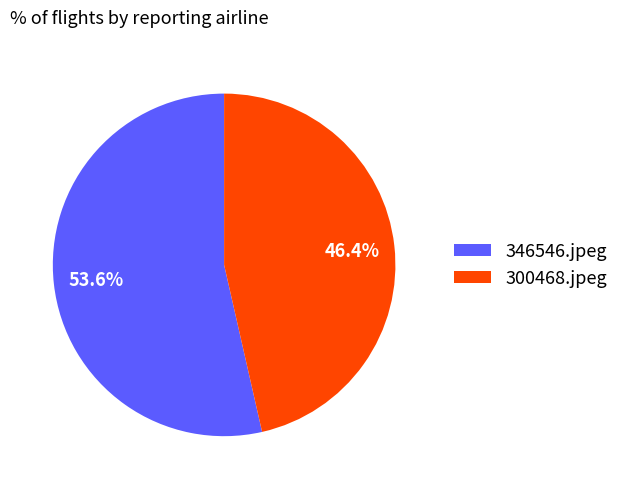

Which slice is the smallest?

300468.jpeg